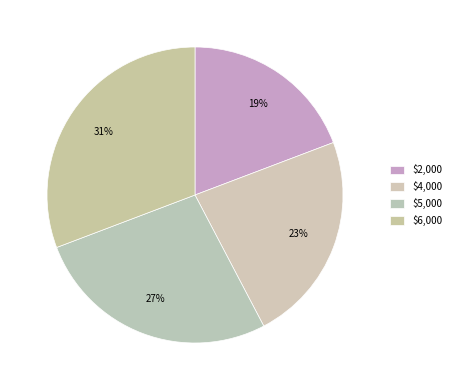

To the nearest percent, what percentage of the pie is $6,000?

31%